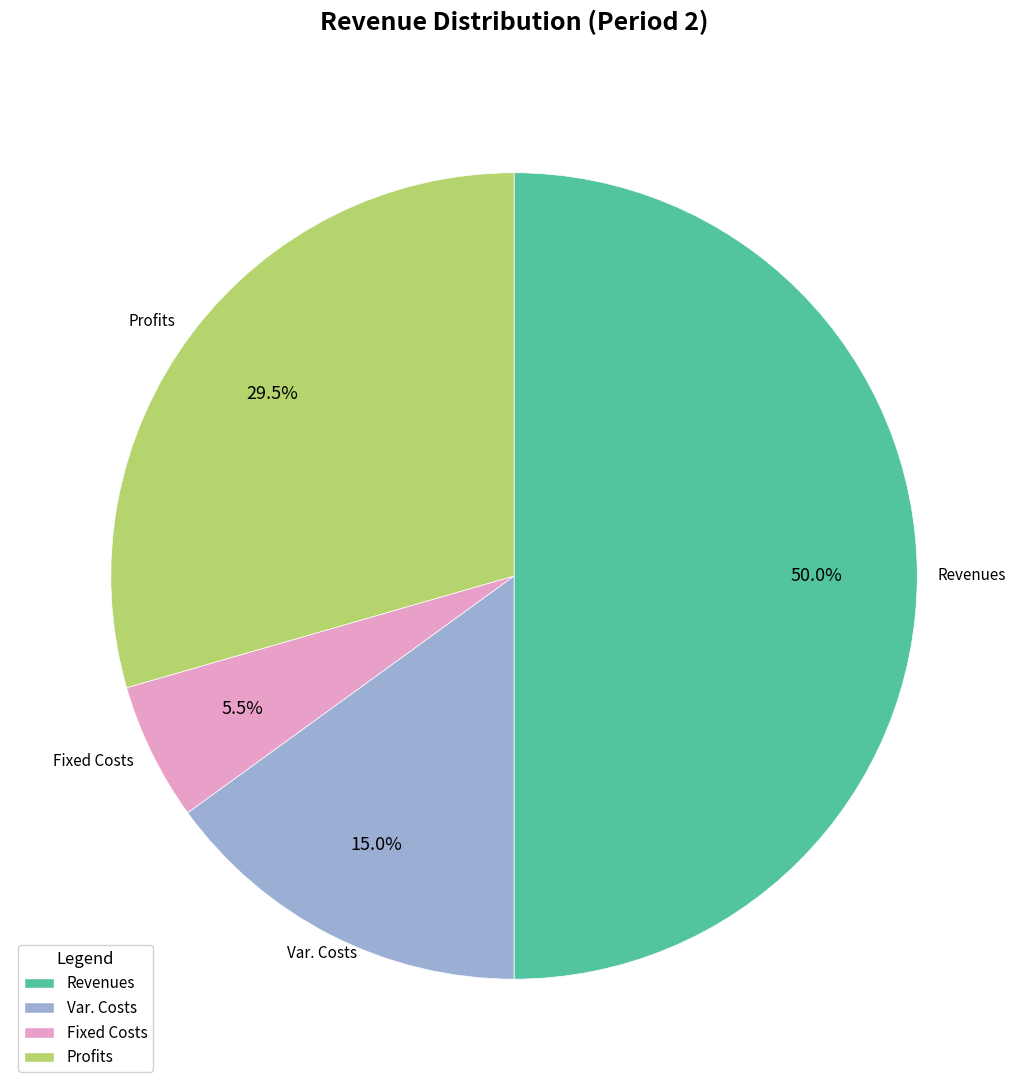

Combined, do Profits and Revenues account for over 50%?

Yes